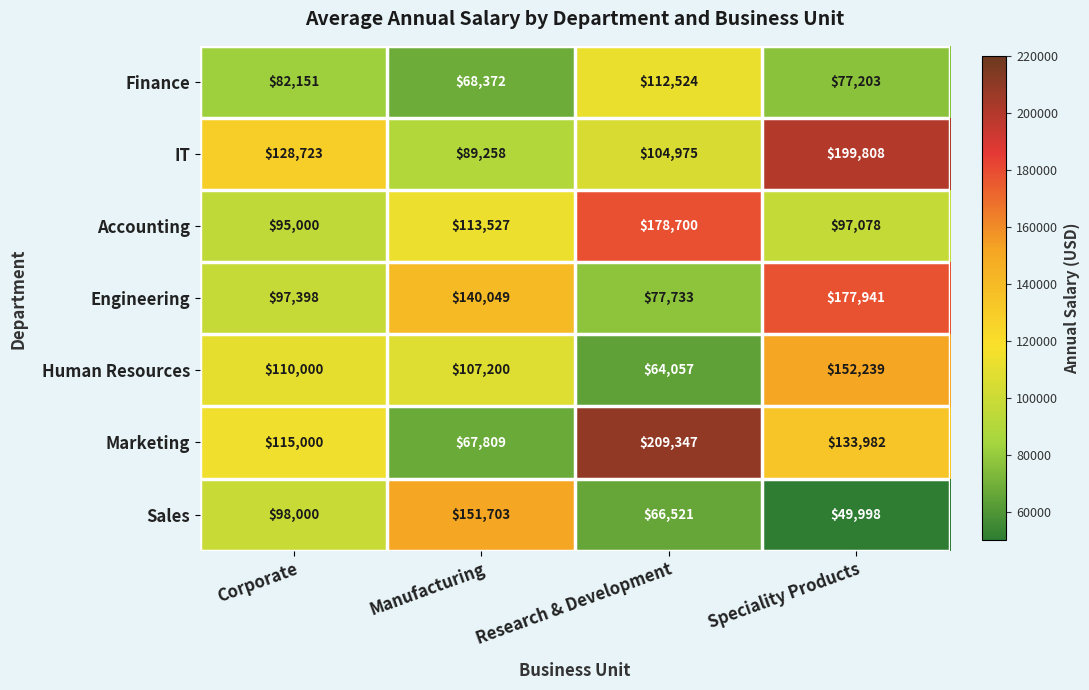

At Manufacturing, list the series in order from smallest to largest.

Marketing, Finance, IT, Human Resources, Accounting, Engineering, Sales